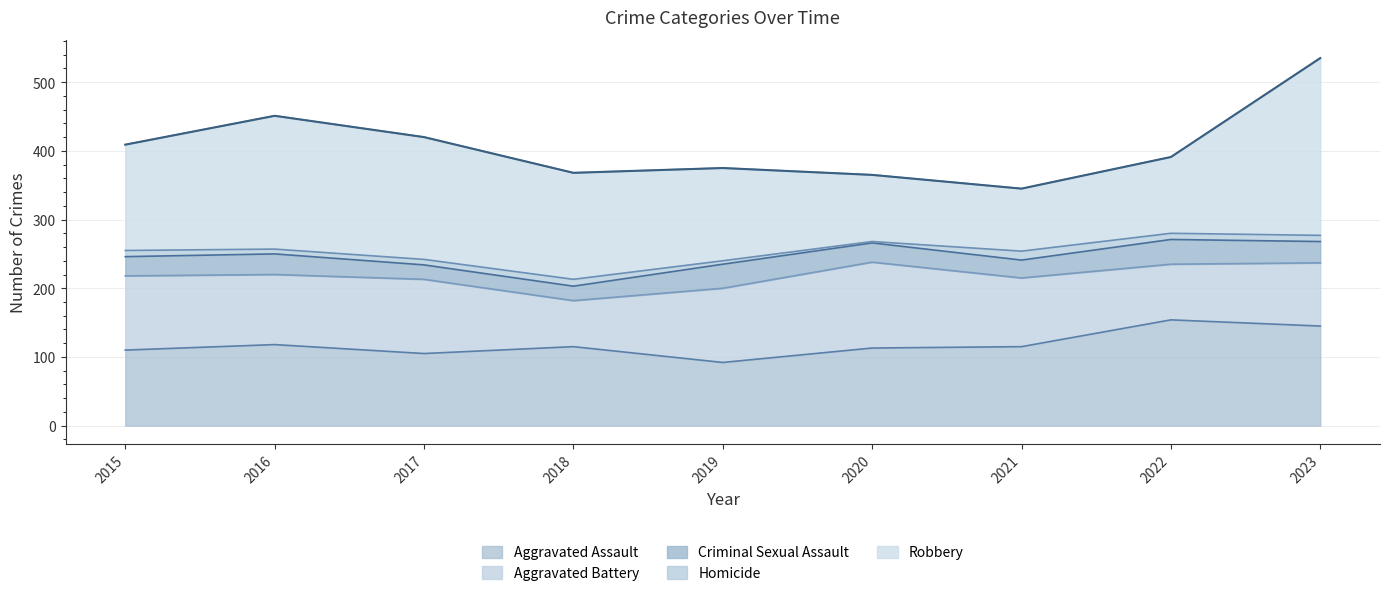

True or false: Aggravated Assault and Homicide cross at least once.

False